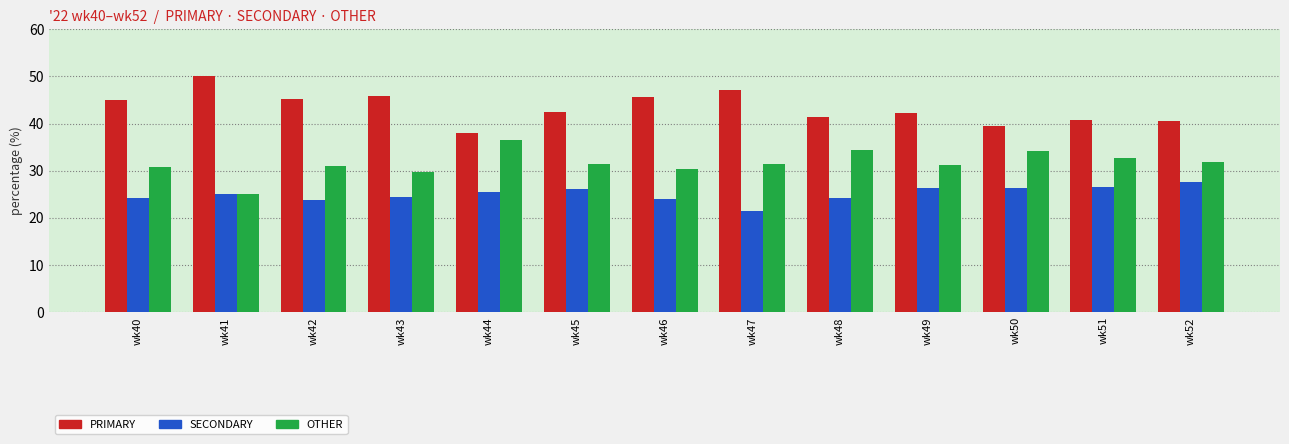

The SECONDARY series shows 36.3 at wk43. True or false?

False